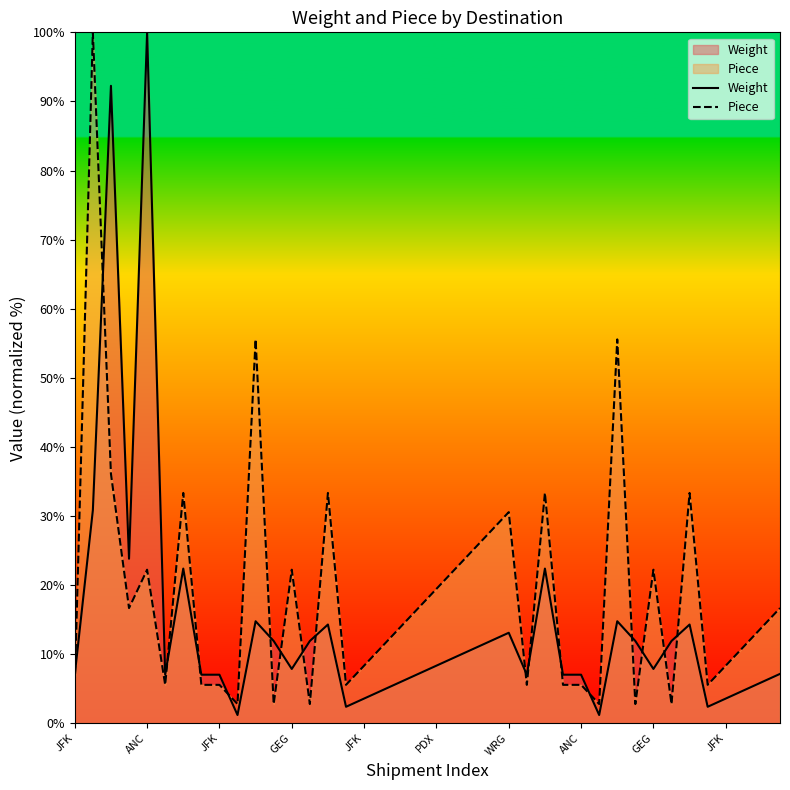

How many interior local valleys does the Weight series have?

9